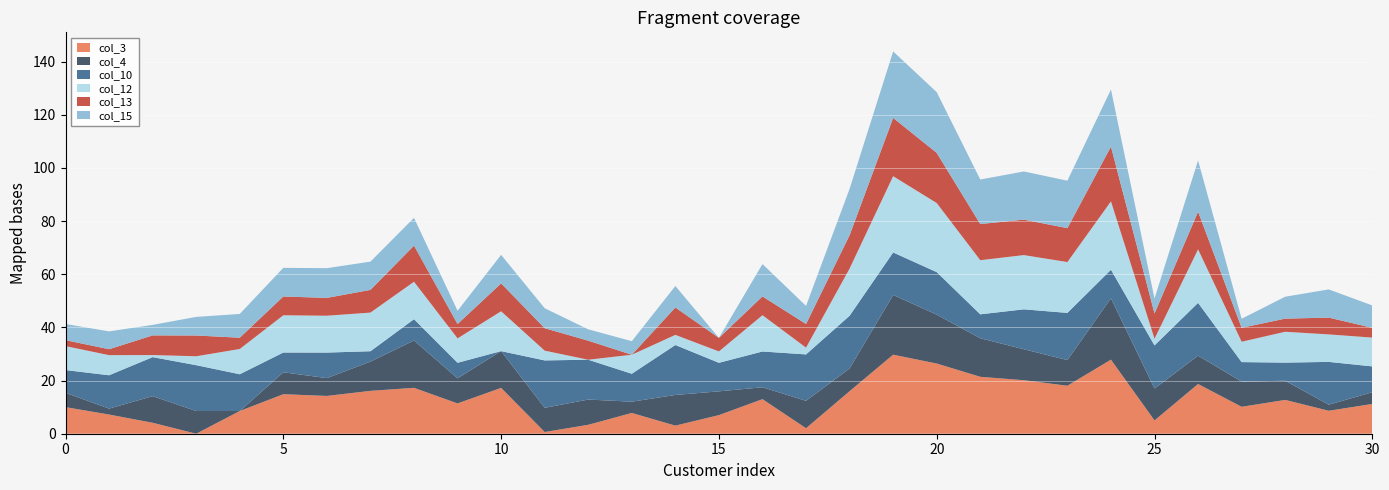

Reading left to right, extract all data points from this chart.

col_3: 10.0	7.2	4.1	0.0	8.5	14.9	14.2	16.1	17.3	11.4	17.2	0.6	3.4	7.8	3.0	7.0	13.0	2.1	16.0	29.7	26.4	21.4	20.1	18.0	27.9	5.0	18.7	10.1	12.7	8.6	11.2
col_4: 5.4	2.2	10.0	8.5	0.0	8.2	6.7	11.0	17.8	9.4	13.8	9.1	9.5	4.2	11.5	8.9	4.5	10.3	8.5	22.5	18.4	14.5	11.7	9.7	23.1	12.0	10.6	9.5	7.2	2.3	4.4
col_10: 8.6	12.5	14.7	17.2	13.8	7.4	9.6	3.9	8.0	5.9	0.0	17.8	15.0	10.5	18.8	10.7	13.5	17.5	19.8	16.0	16.0	9.0	15.0	17.7	10.7	16.2	19.9	7.3	6.8	16.1	9.7
col_12: 9.0	7.6	0.8	3.4	9.5	14.0	13.9	14.5	14.1	9.2	15.0	3.7	0.0	7.2	3.8	4.3	13.6	2.5	17.8	28.7	26.0	20.4	20.4	19.1	25.7	2.5	20.1	7.7	11.6	10.3	10.8
col_13: 2.2	2.2	7.4	7.8	4.2	7.1	6.7	8.5	13.6	5.4	10.5	8.5	7.2	0.0	10.3	5.1	7.1	8.9	12.5	21.9	18.9	13.6	13.3	12.8	20.6	9.5	14.2	5.2	4.9	6.3	3.7
col_15: 6.1	6.7	3.9	7.0	8.9	10.8	11.2	10.6	10.4	5.0	10.7	7.5	4.3	5.1	8.1	0.0	12.2	6.8	17.5	25.0	22.8	16.8	18.1	17.9	21.5	5.7	19.3	3.4	8.2	10.6	8.4